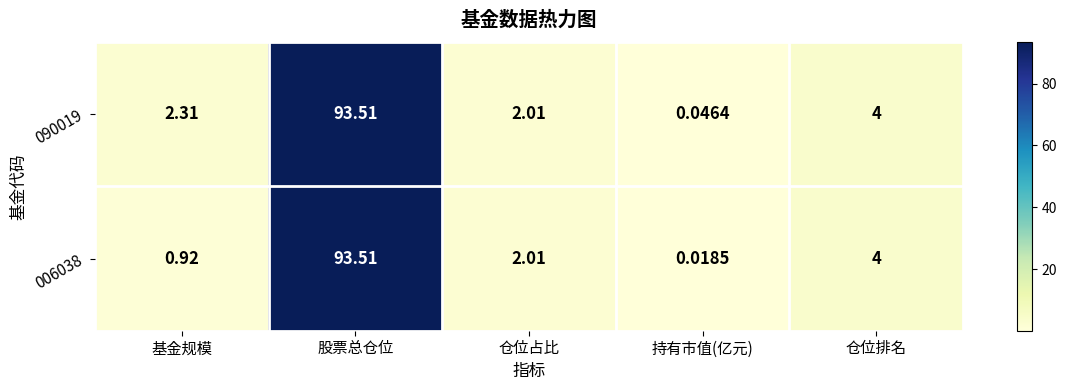

Which series has the largest range (max minus min)?

006038